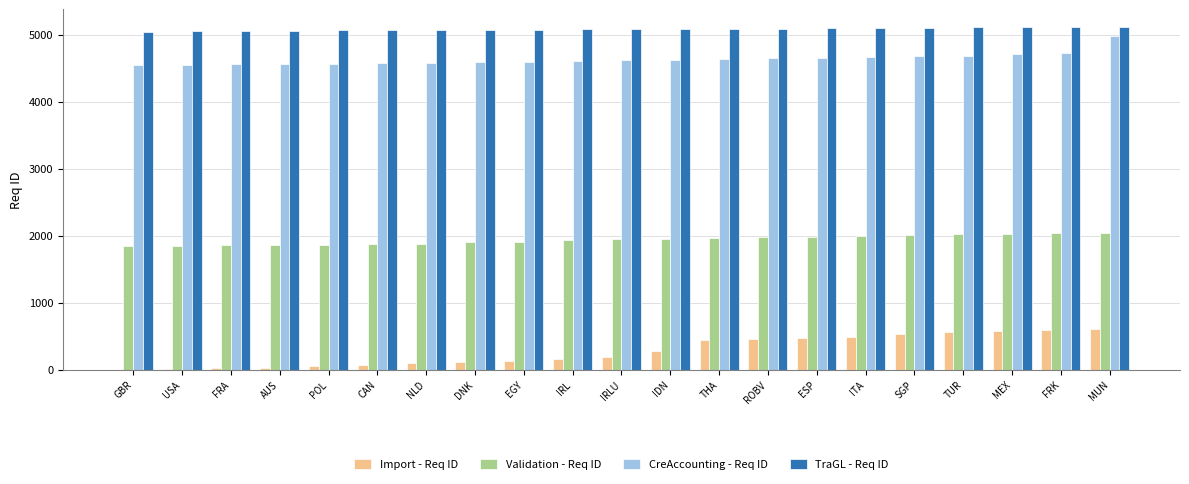

The Validation - Req ID series shows 1363 at IDN. True or false?

False